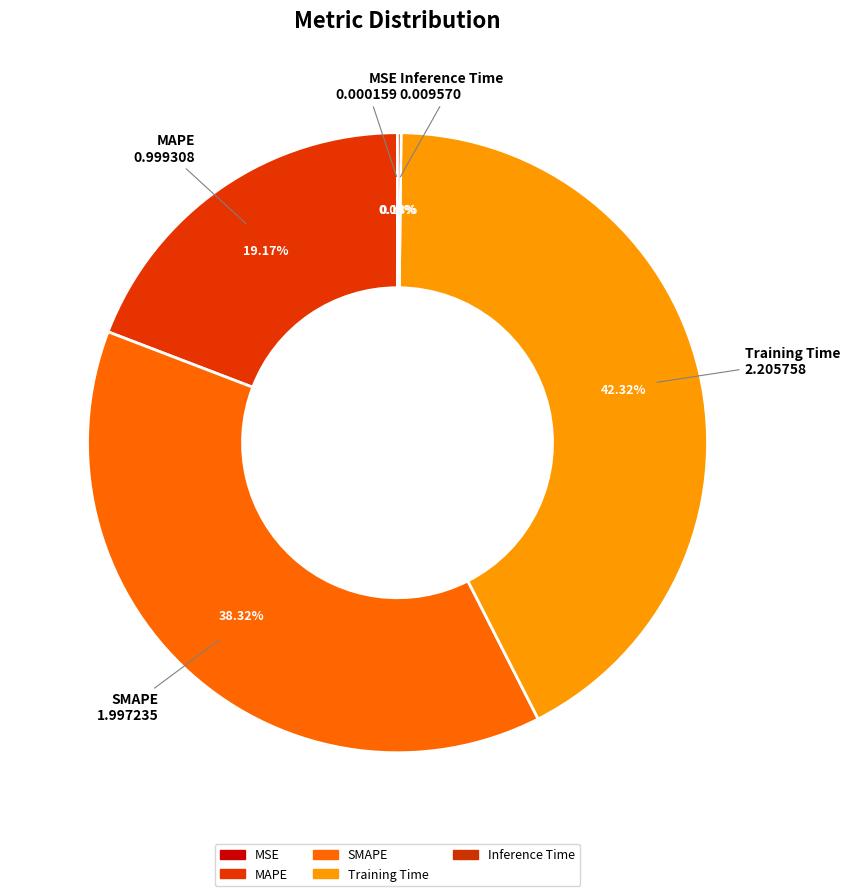

To the nearest percent, what is the difference between the largest and smallest slice percentages?

42%